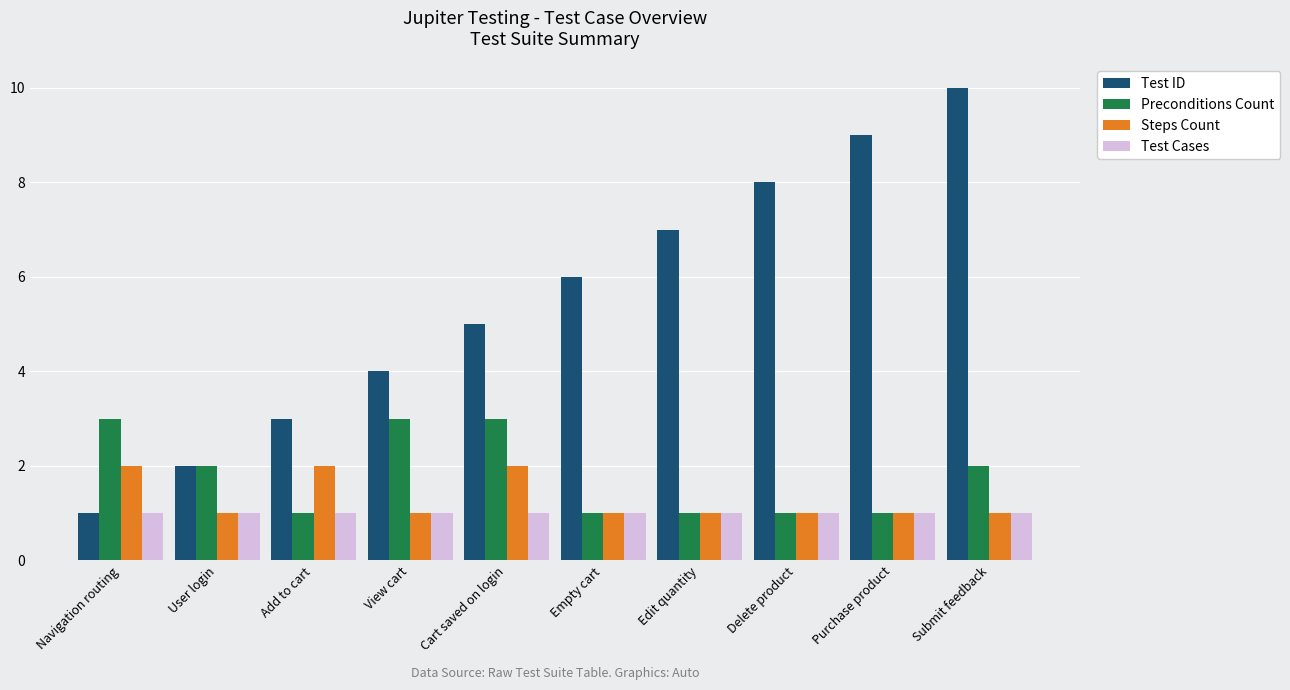

Which series has the widest spread of values?

Test ID